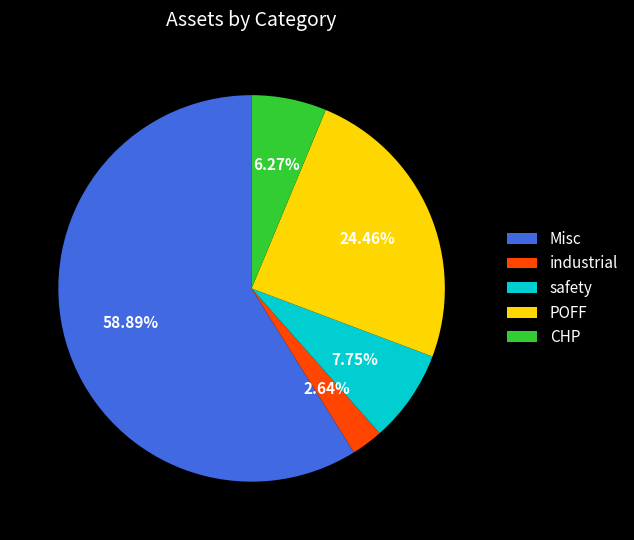

Approximately how many times larger is the value at POFF compared to industrial?

9.3